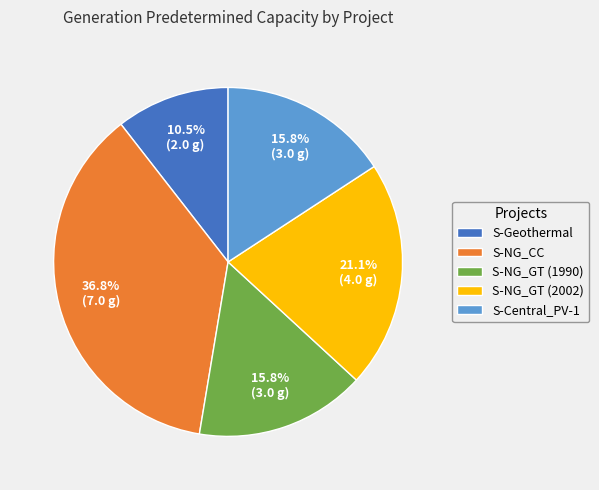

Does S-Central_PV-1 represent more than half of the total?

No